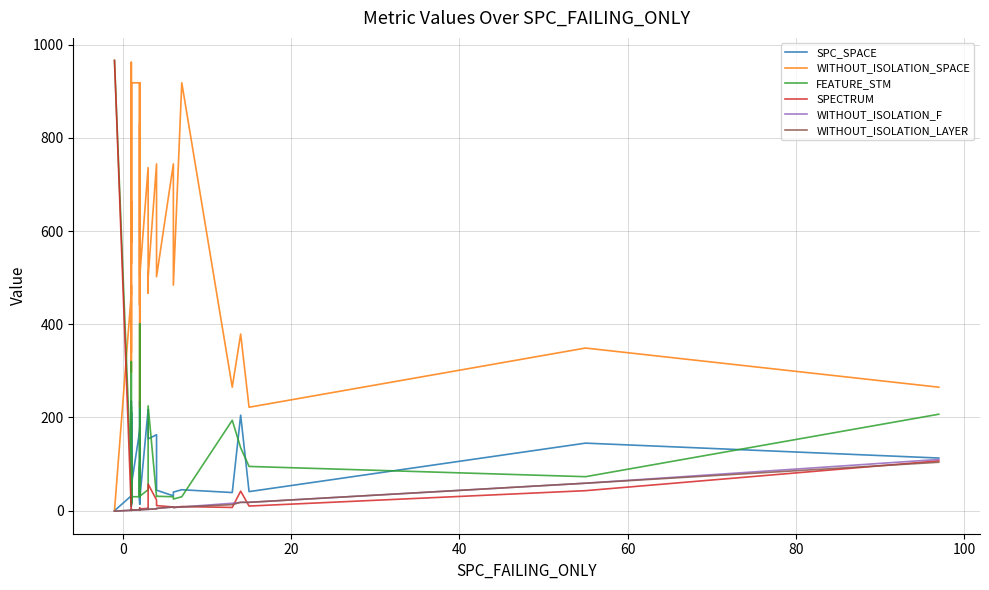

What are all the series names shown in the legend?

SPC_SPACE, WITHOUT_ISOLATION_SPACE, FEATURE_STM, SPECTRUM, WITHOUT_ISOLATION_F, WITHOUT_ISOLATION_LAYER